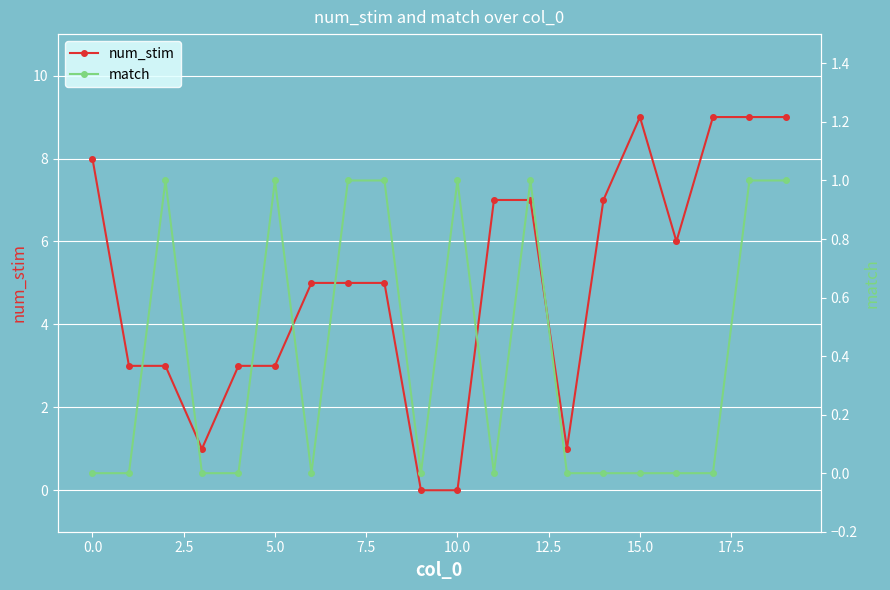

Count the number of categories in the chart.

20